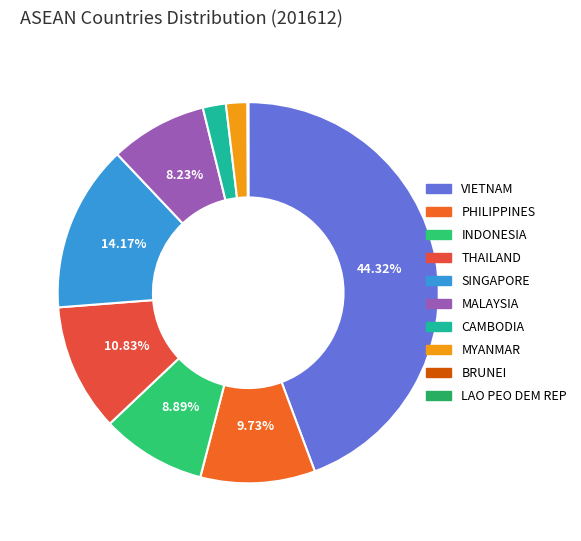

To the nearest percent, what percentage of the pie is MALAYSIA?

8%